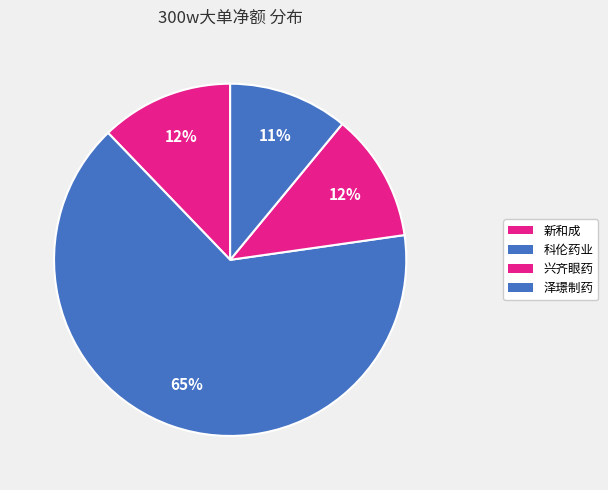

How many segments does this pie chart have?

4